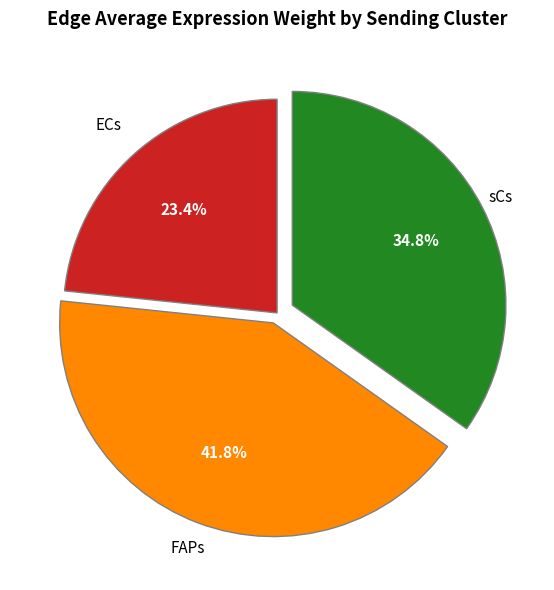

Is there a majority slice in this chart?

No